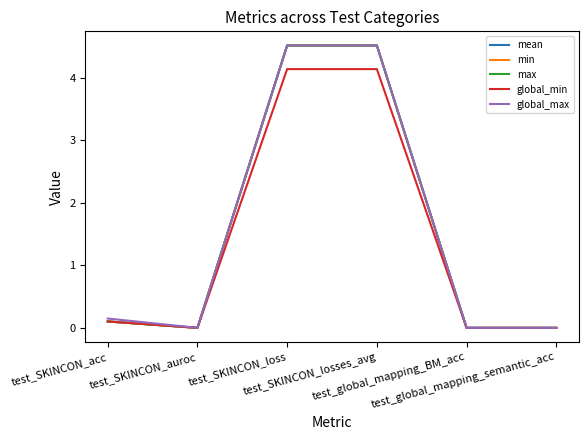

What is the difference between the maximum and second lowest values in the min series?

4.5